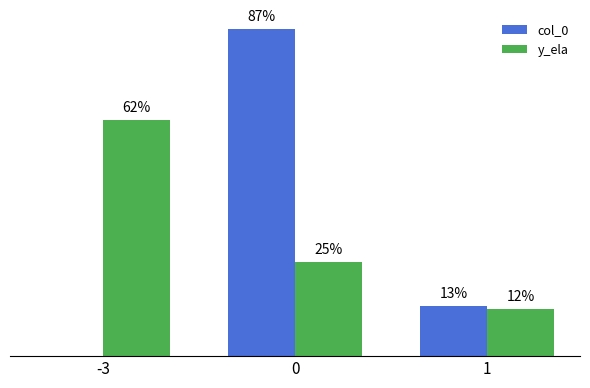

What are all the series names shown in the legend?

col_0, y_ela